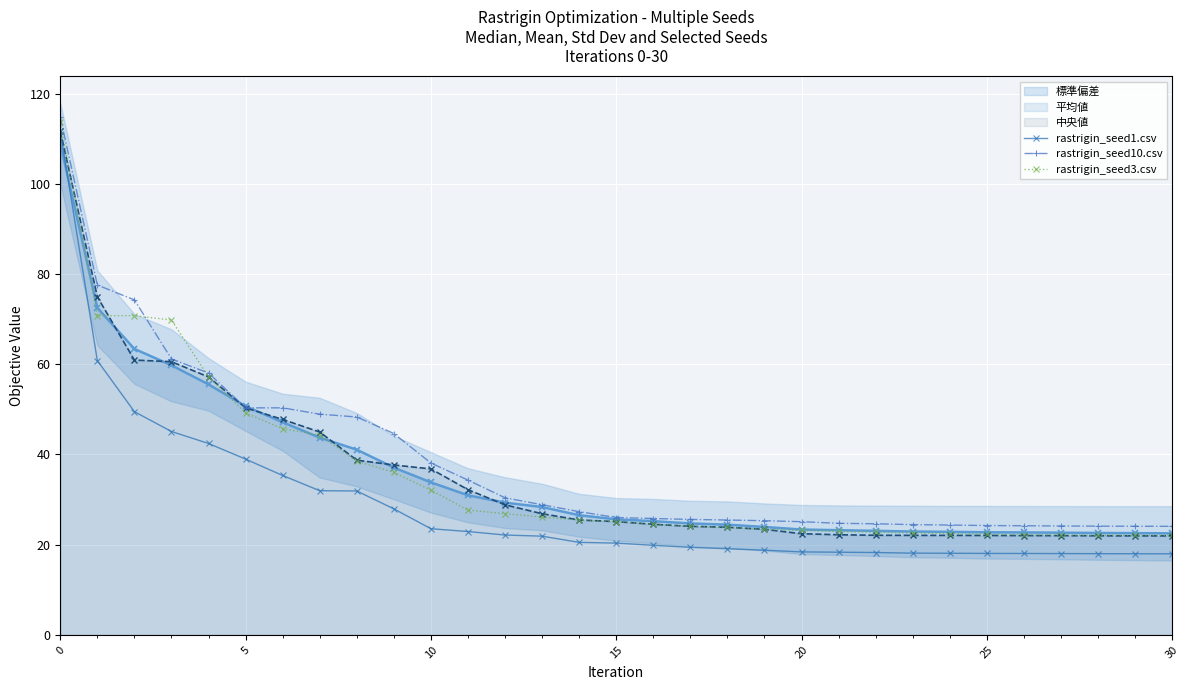

How many distinct data groups are displayed?

3